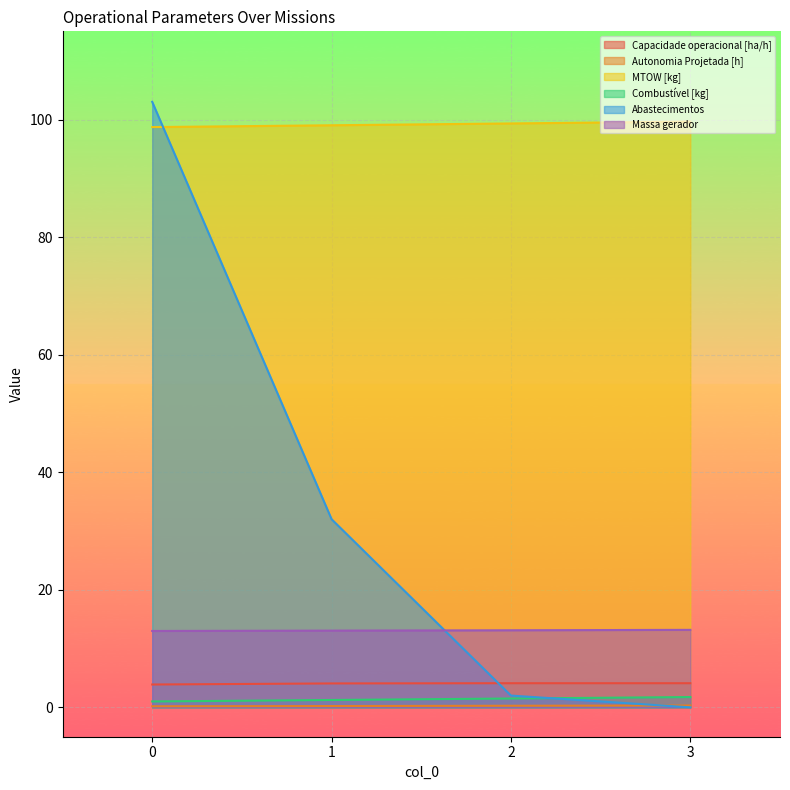

What is the spread (max minus min) of values at 2?

99.1